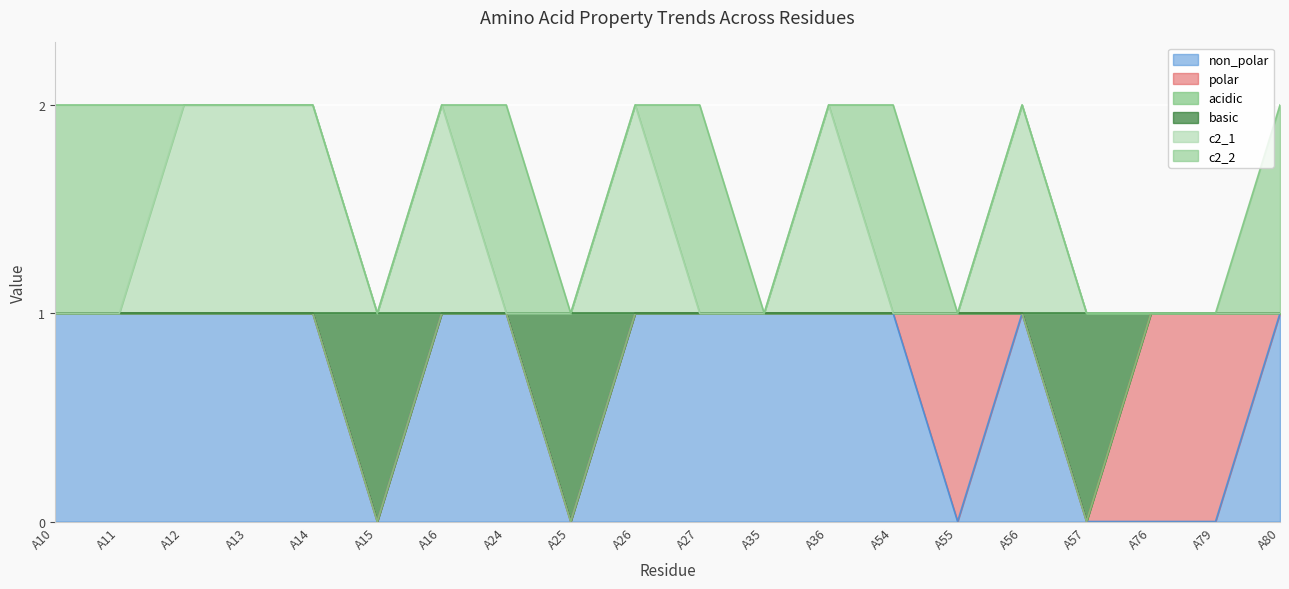

Which has a higher value, A80 or A14?

A80